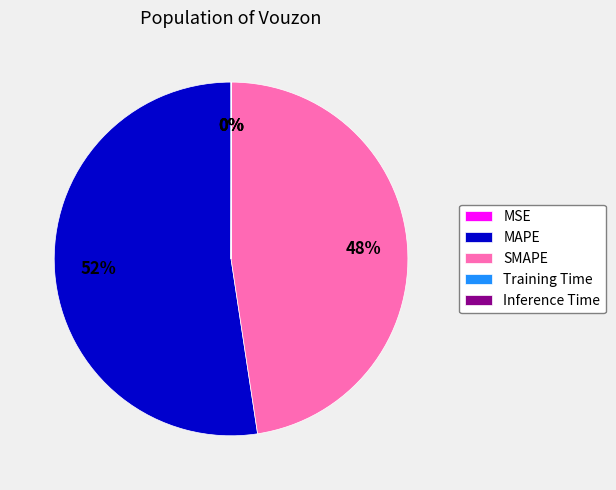

Which category has the biggest portion of the pie?

MAPE